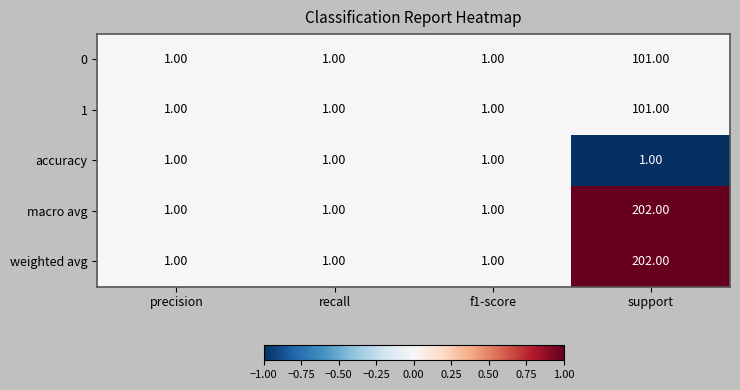

What is the average value of the 0 series?

26